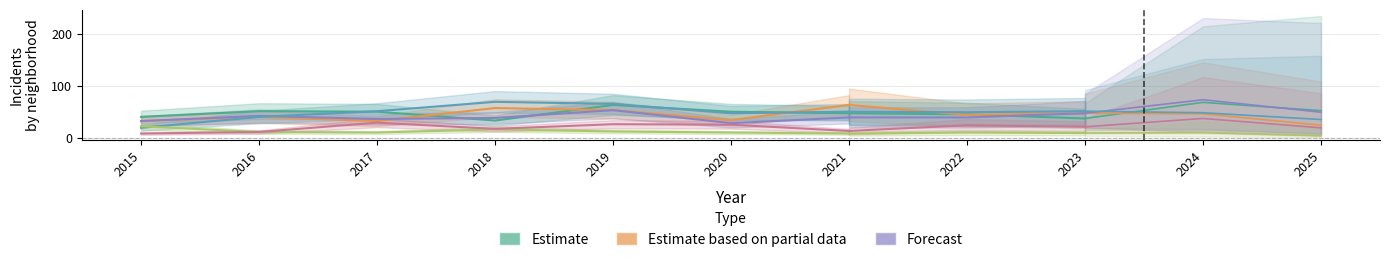

Where is the first local maximum?

2016